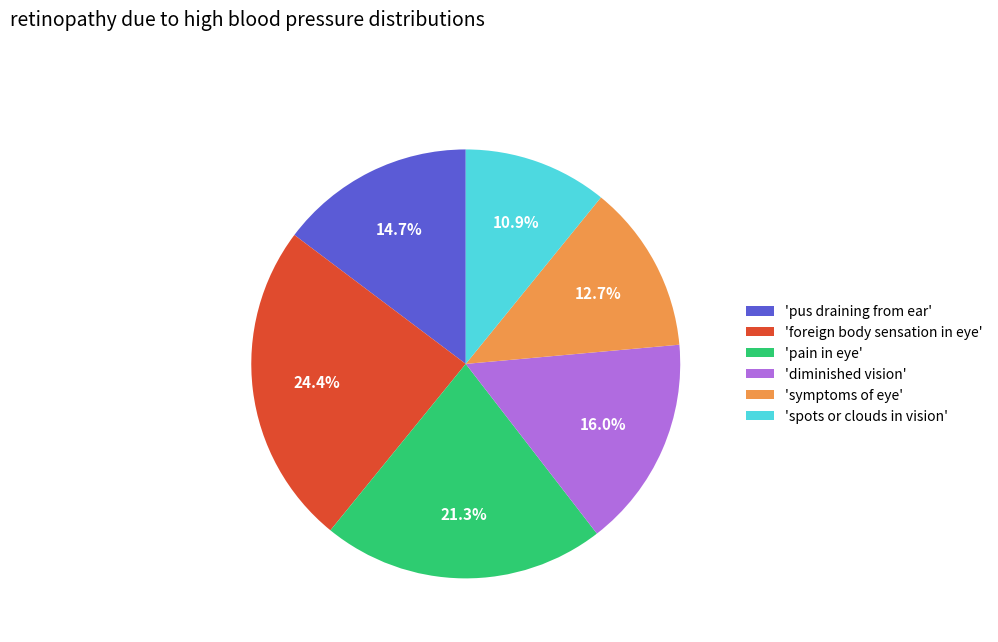

Which slice is the smallest?

'spots or clouds in vision'